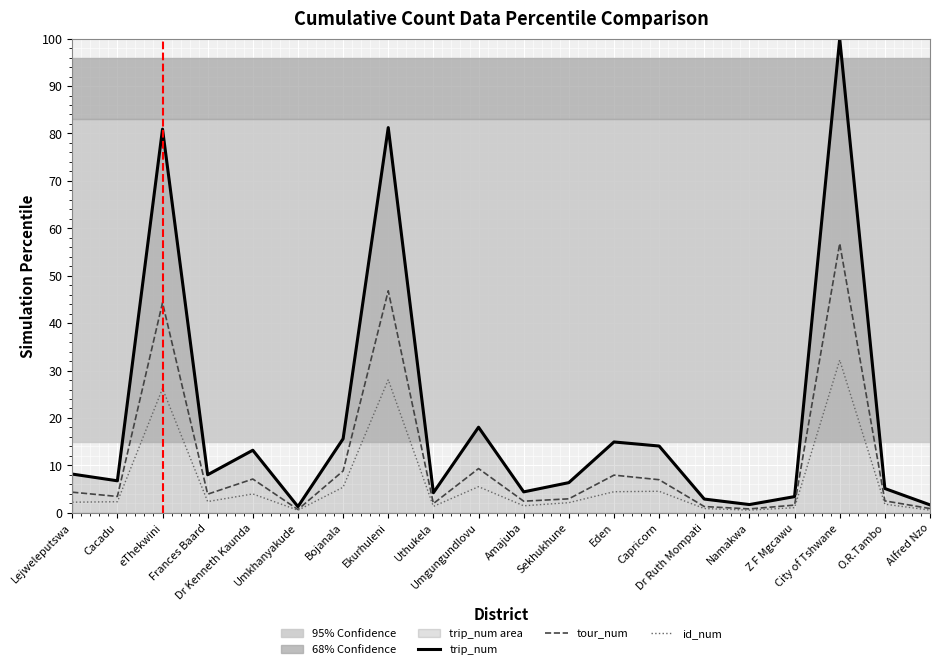

What is the maximum value for id_num?

32.2